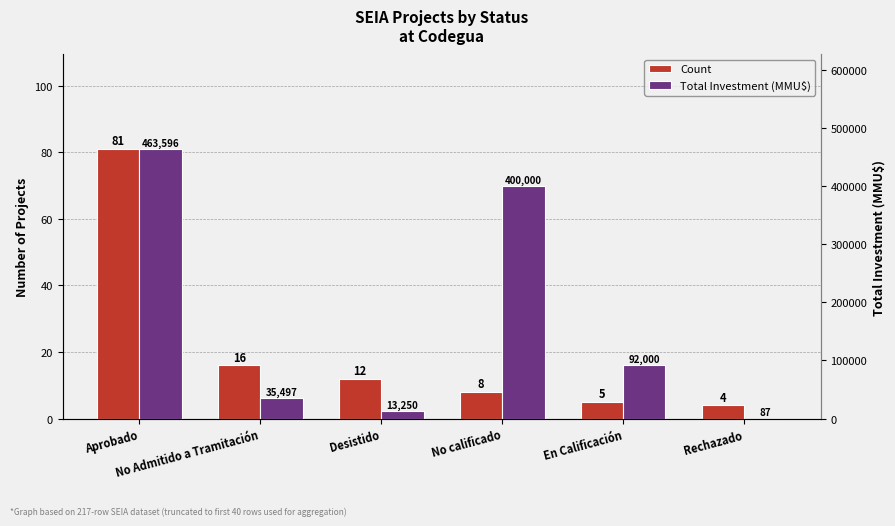

How many distinct data groups are displayed?

2